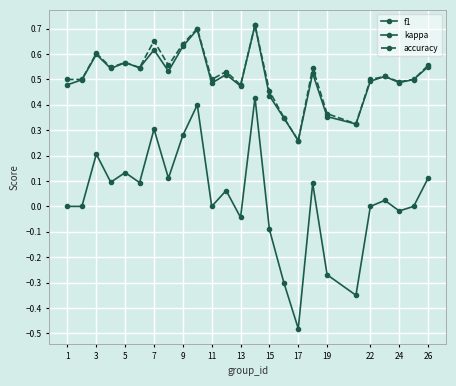

How many distinct data groups are displayed?

3